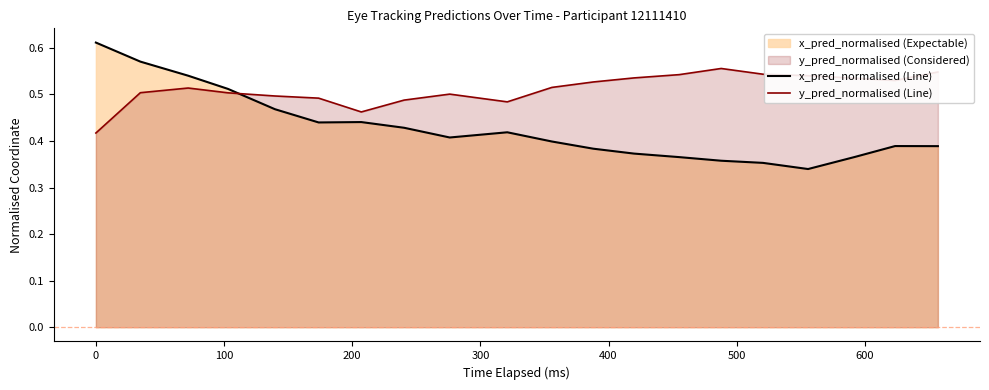

What is the highest value of the y_pred_normalised (Line) series?

0.6